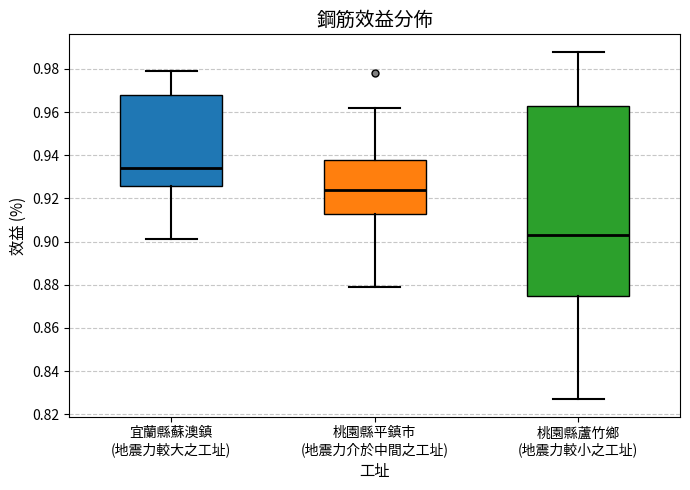

Which box has the highest median line?

宜蘭縣蘇澳鎮 (地震力較大之工址)